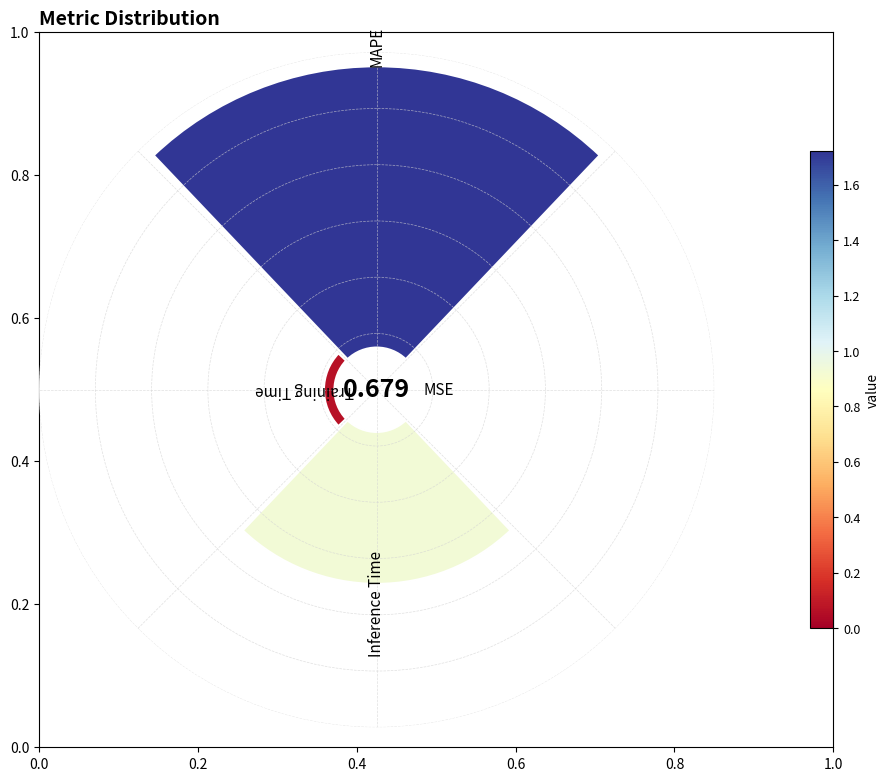

What is the largest slice in the pie chart?

MAPE